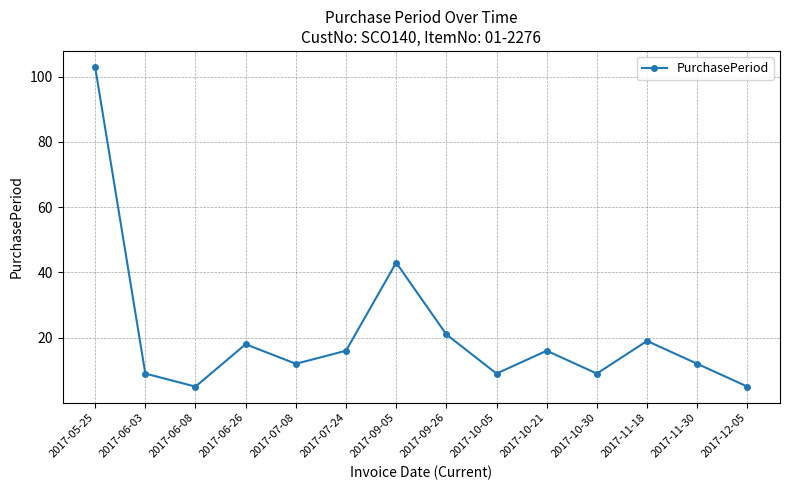

What is the value of the 13th point from the left?

12